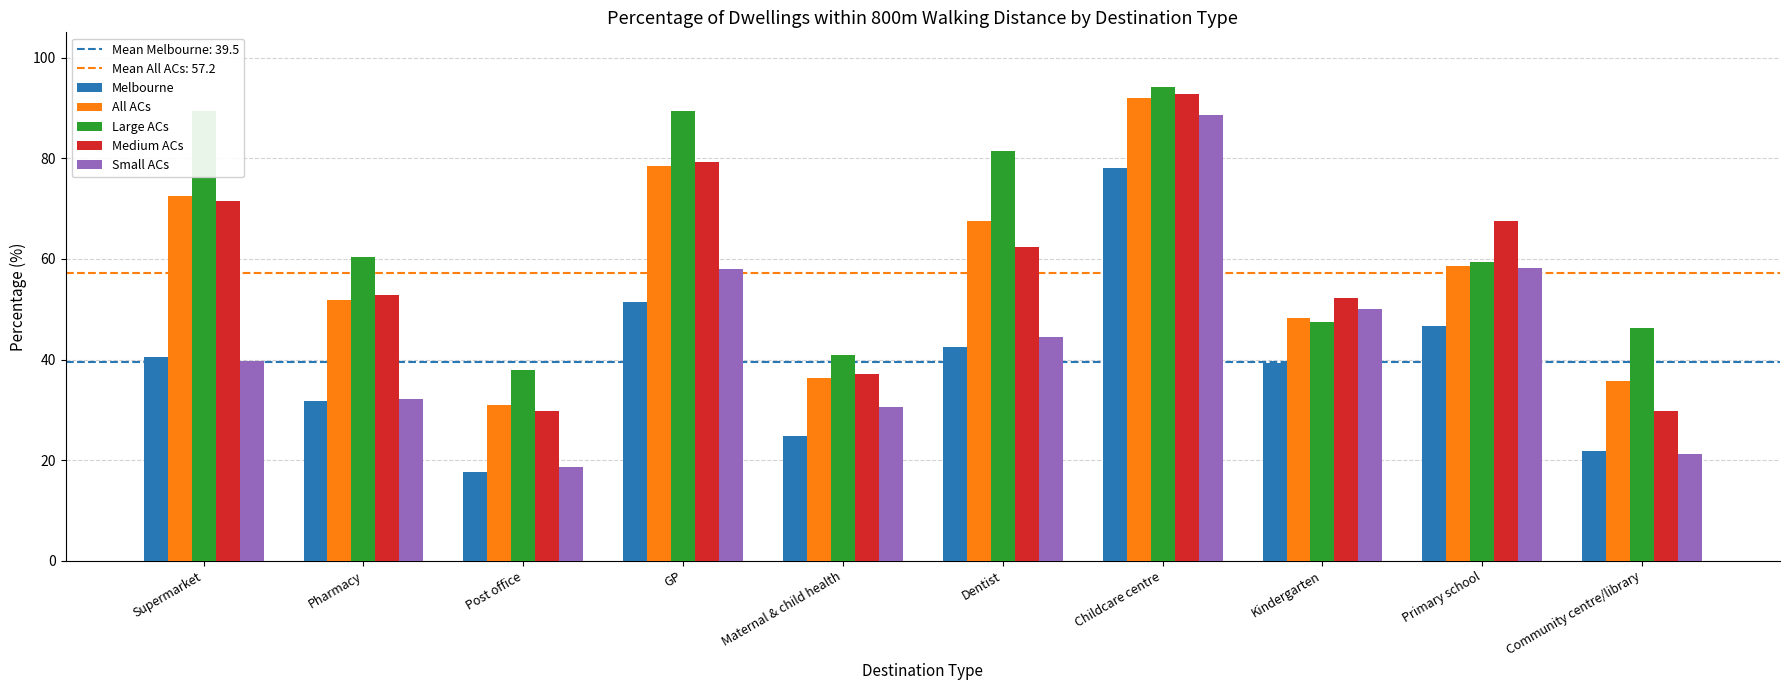

What is the difference between the maximum and minimum values in the Small ACs series?

70.0